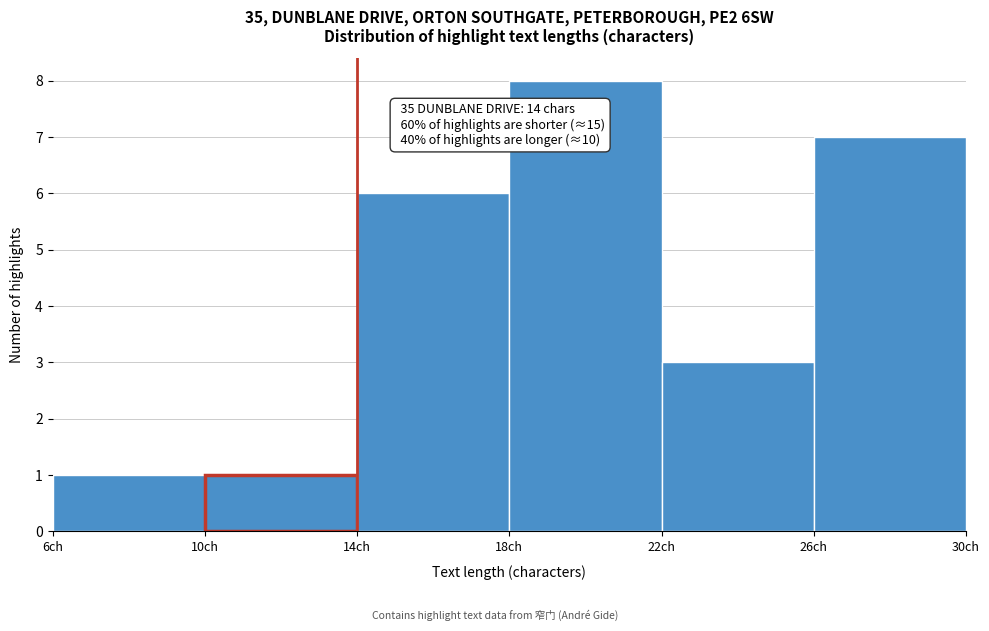

Which range on the x-axis has the tallest bar?

18 to 22